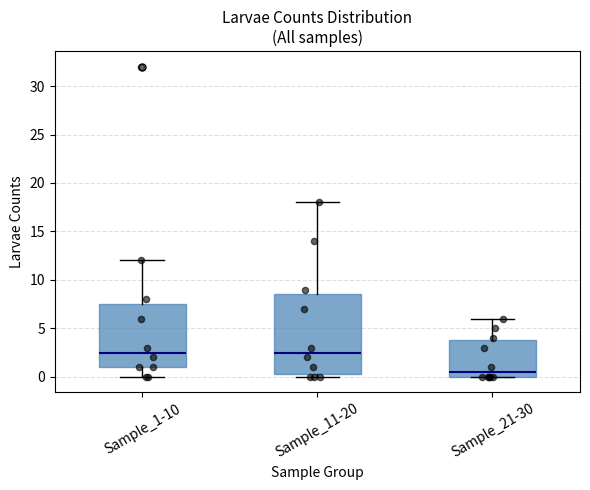

Which box's median line is the lowest?

Sample_21-30